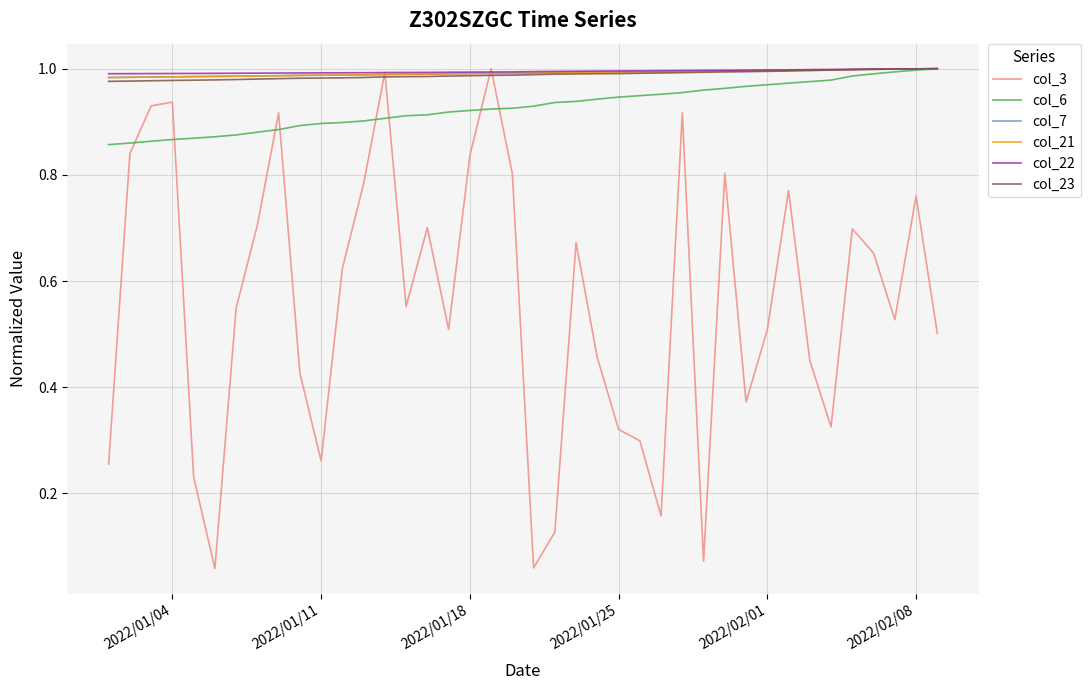

Which series has the widest spread of values?

col_3